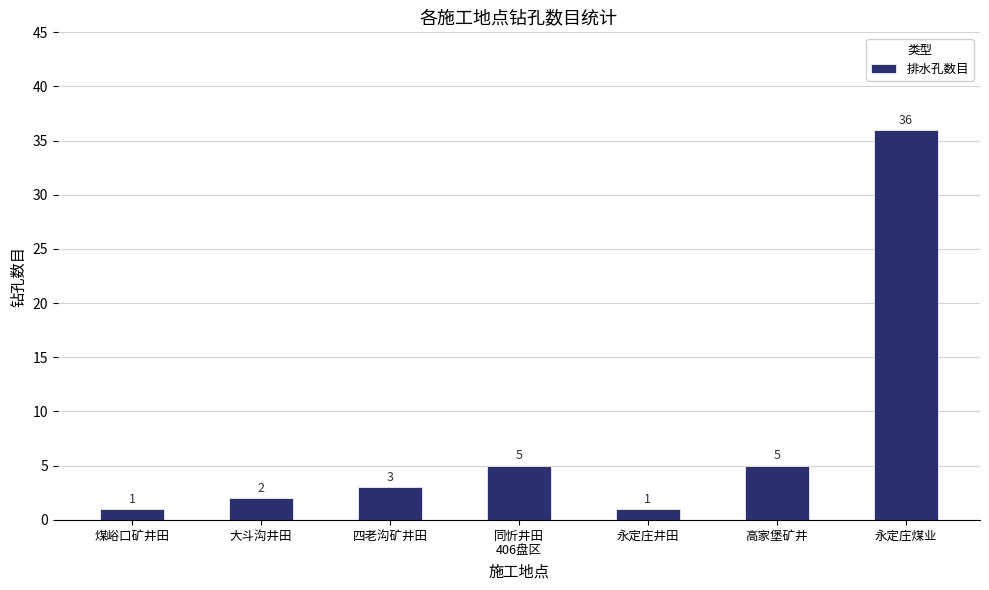

What is the average value?

8